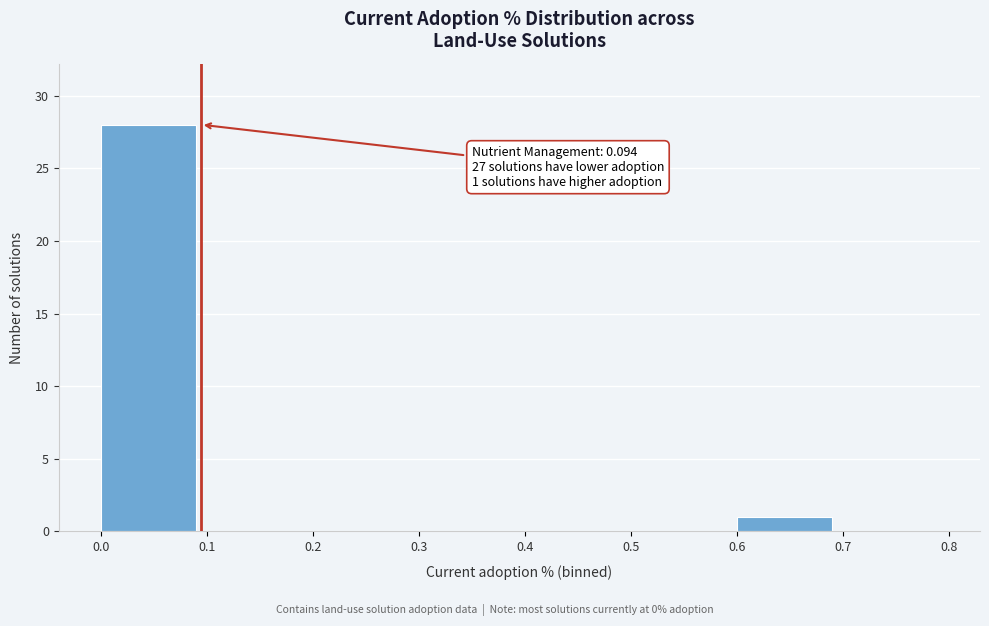

Which range on the x-axis has the tallest bar?

0.0 to 0.1